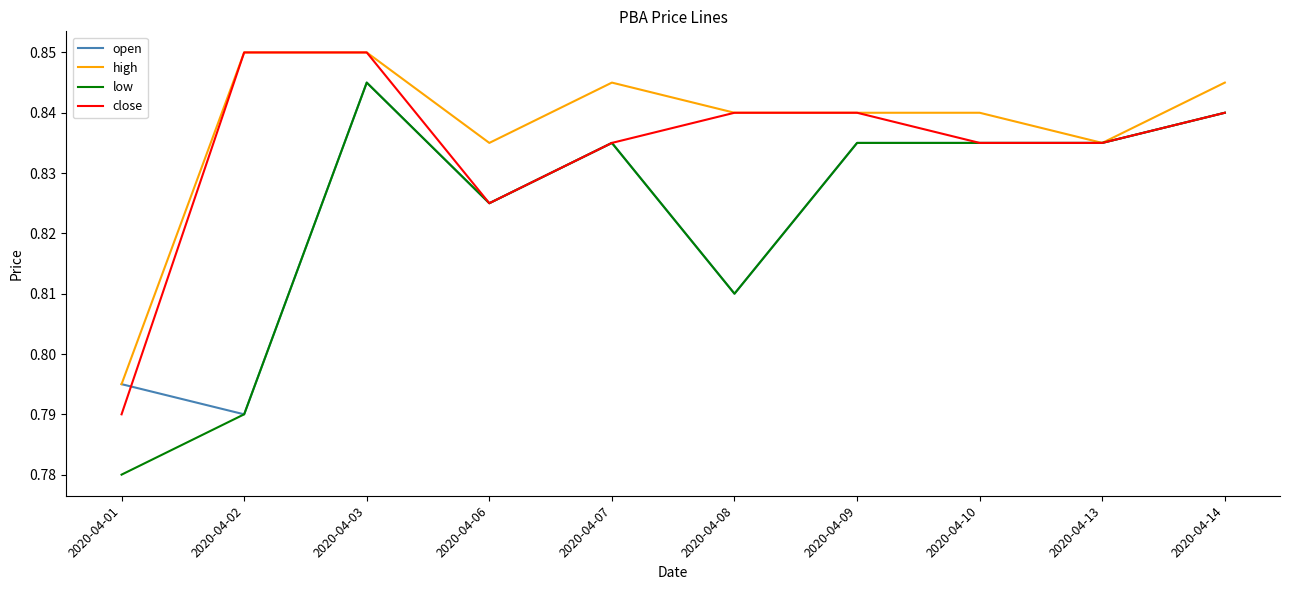

How many series are shown in this chart?

4